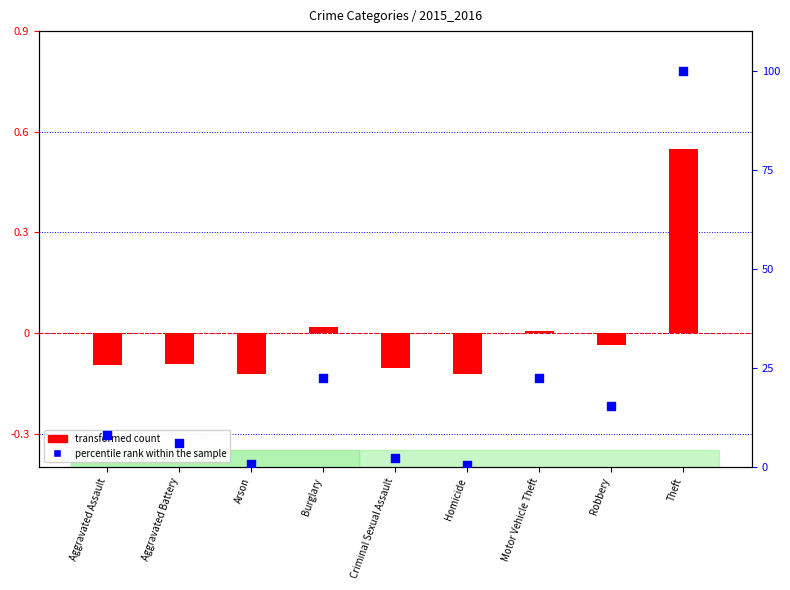

At how many categories does at least one series exceed 146?

1